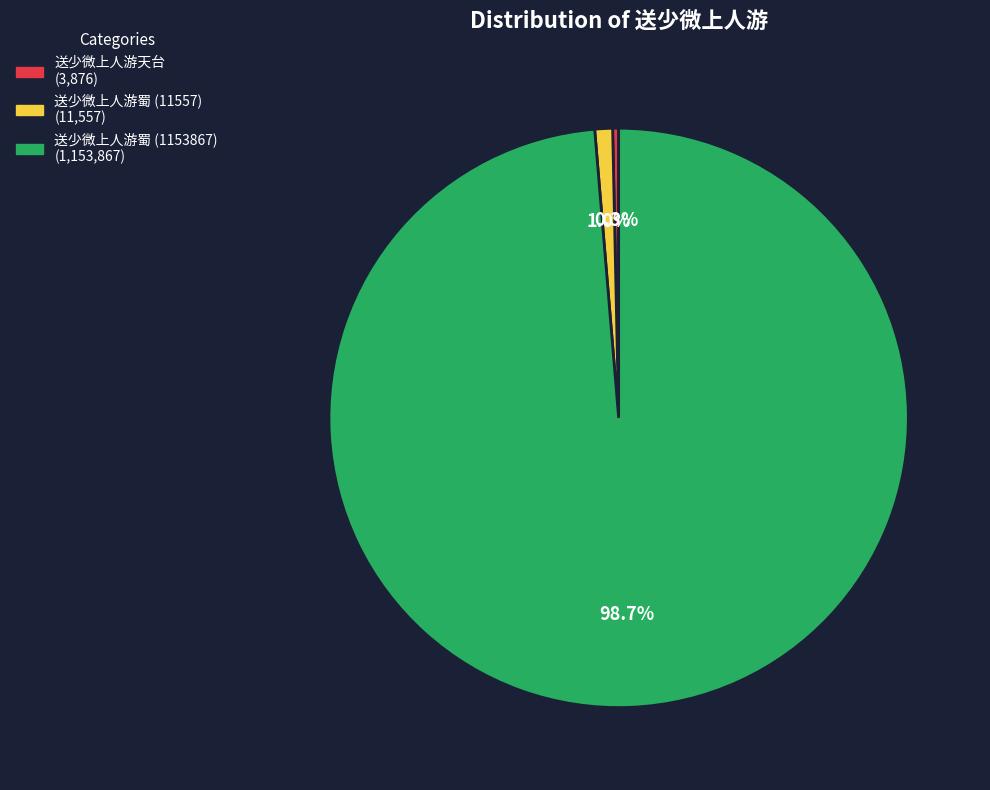

Is there a majority slice in this chart?

Yes